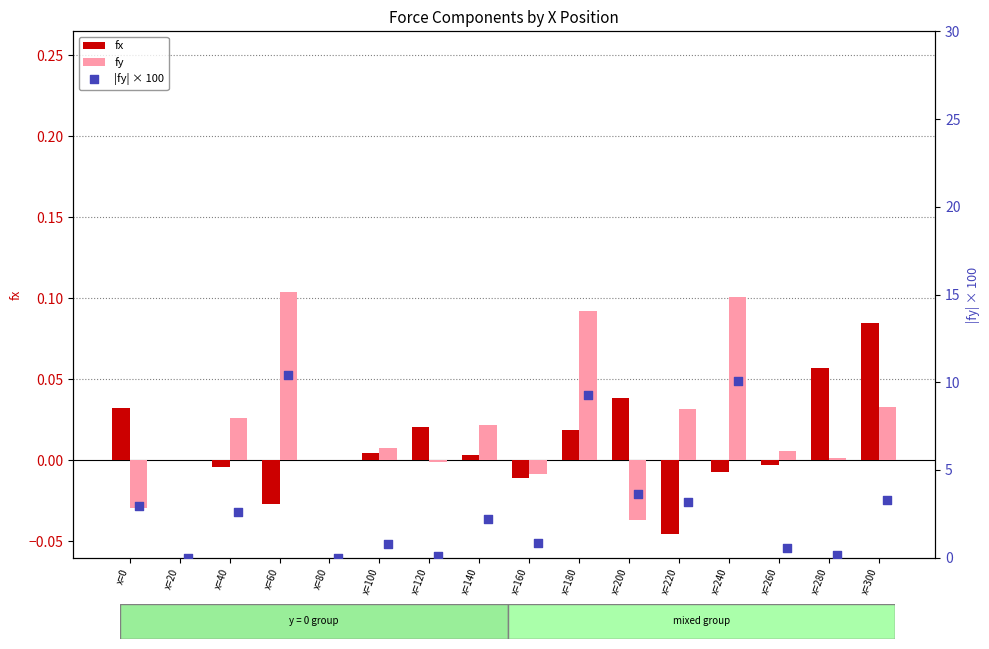

What is the total value across all series at x=220?

3.2